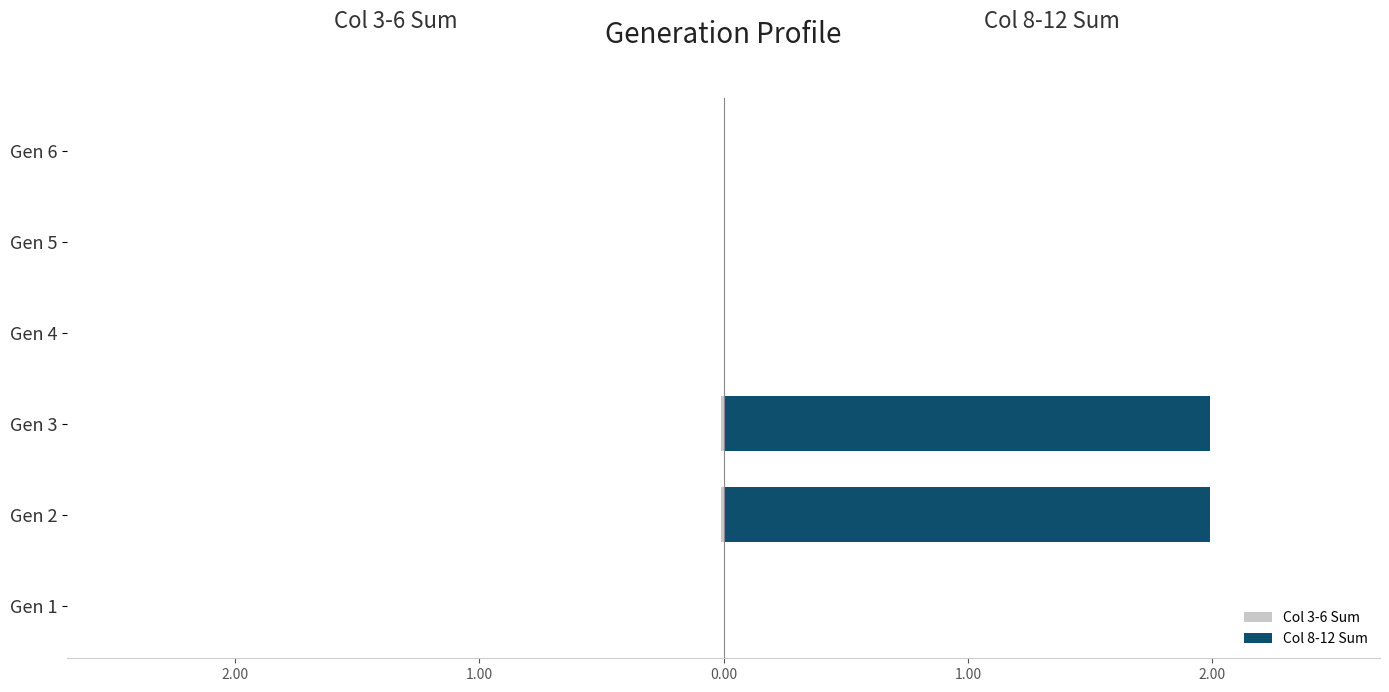

Reading right to left, transcribe all the data shown in this chart.

Col 3-6 Sum: 0.0	0.0	0.0	-0.0	-0.0	0.0
Col 8-12 Sum: 0.0	0.0	0.0	2.0	2.0	0.0